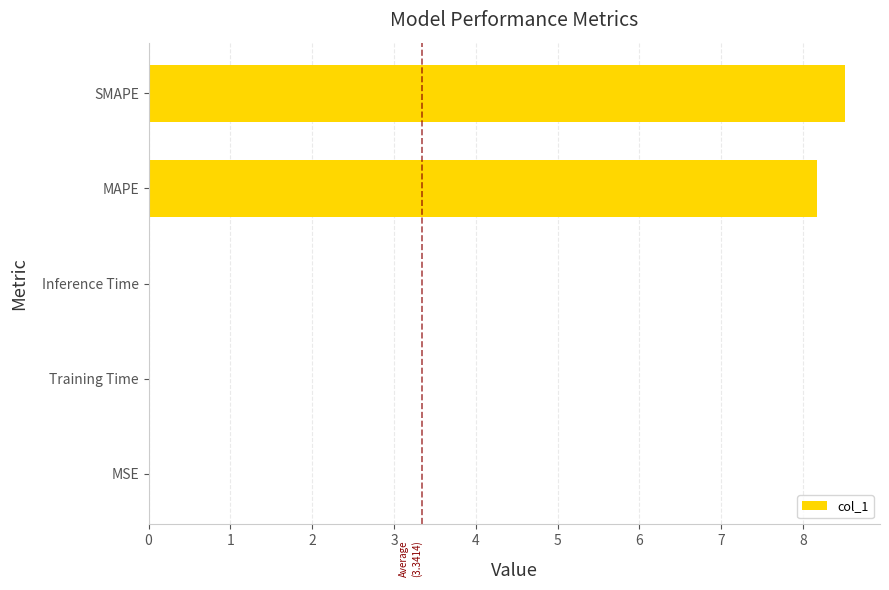

The value at MAPE is 13.7. True or false?

False